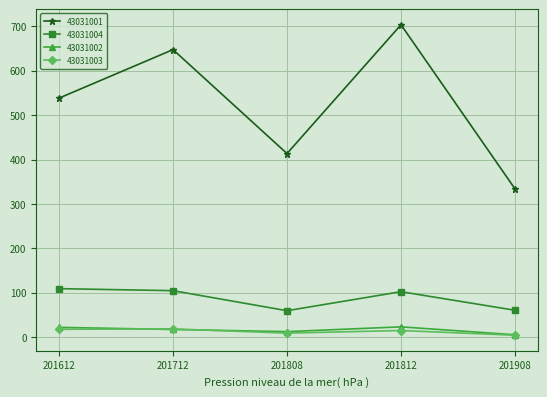

At which label does 43031001 first exceed 538?

201612